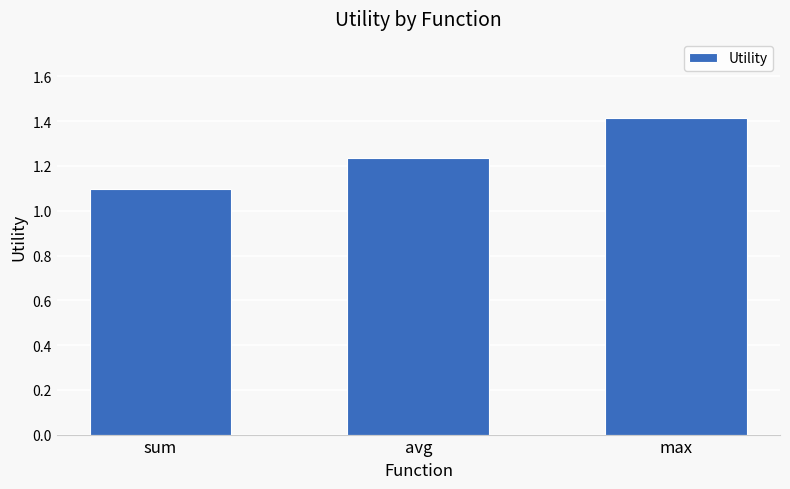

What position from the right is max?

1